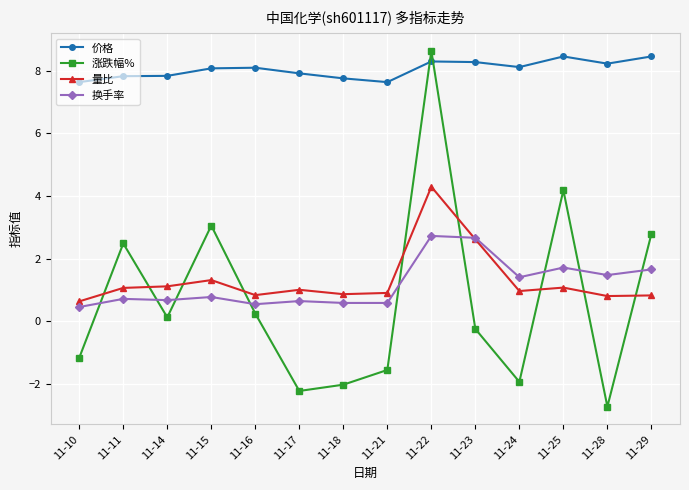

What is the lowest value of the 价格 series?

7.6